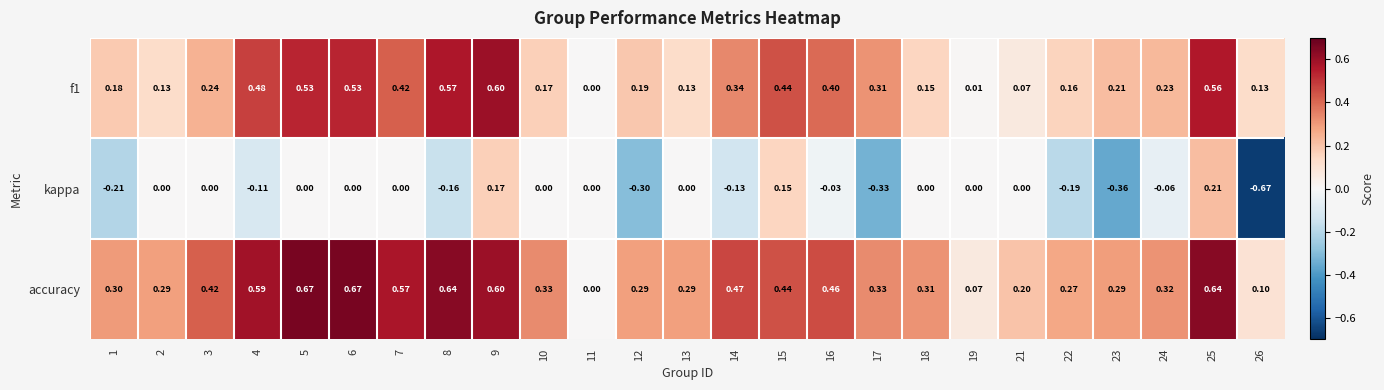

Count the number of data series in this chart.

3